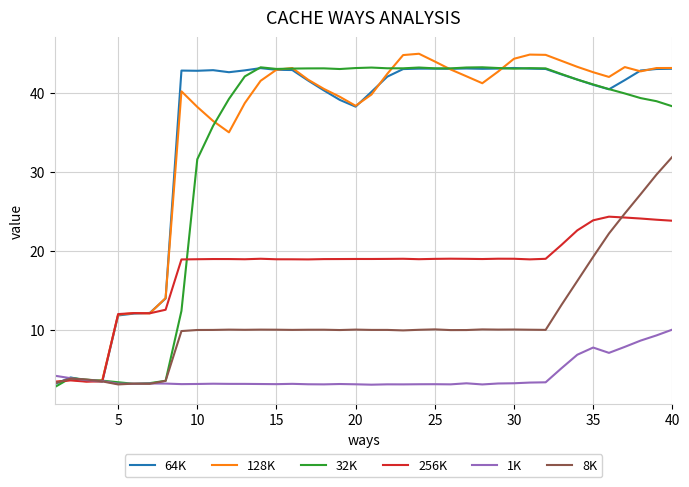

What is the highest value of the 128K series?

44.9